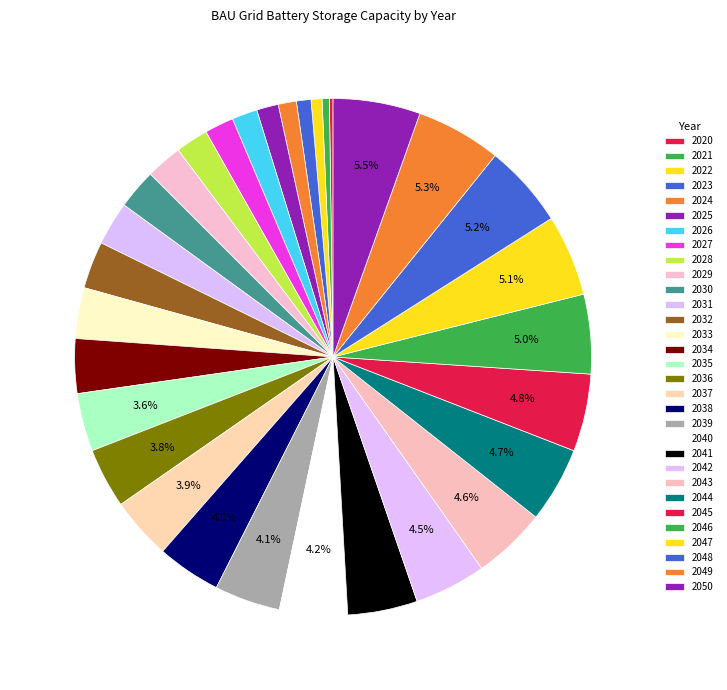

The 2026 slice represents 2% of the pie. True or false?

True